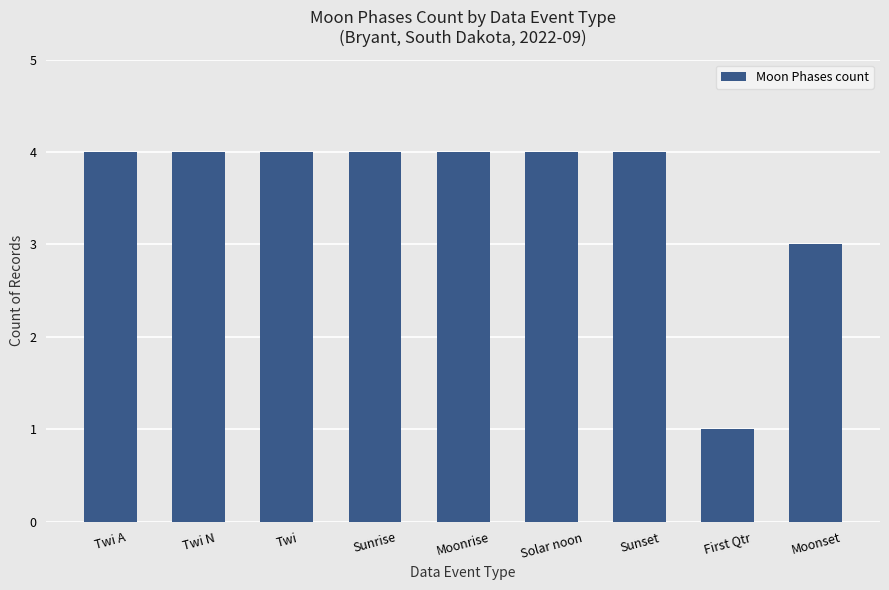

What is the difference between the second highest and minimum values?

3